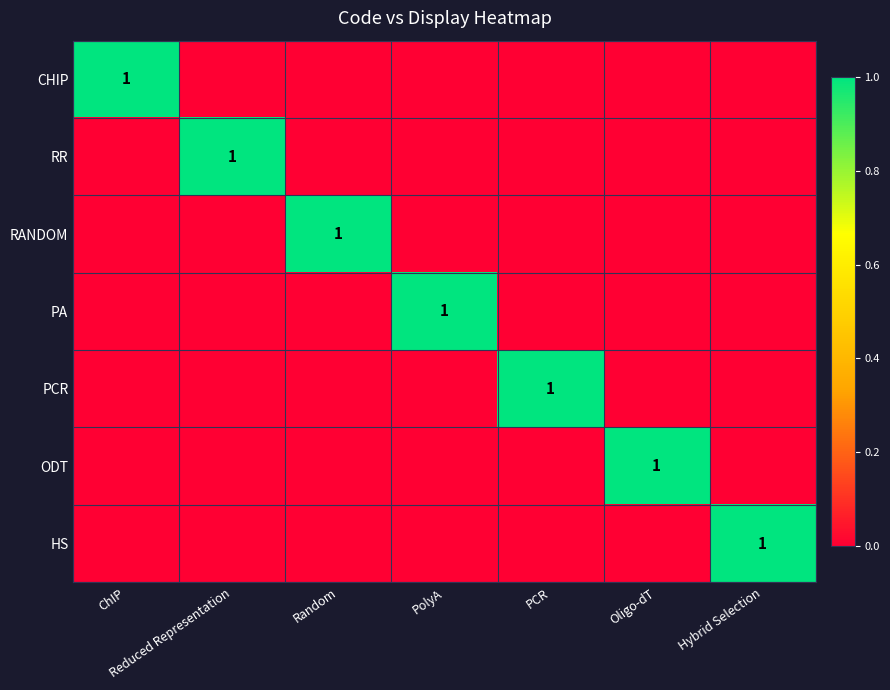

List the labels in order of RANDOM value, largest first.

Random, ChIP, Reduced Representation, PolyA, PCR, Oligo-dT, Hybrid Selection